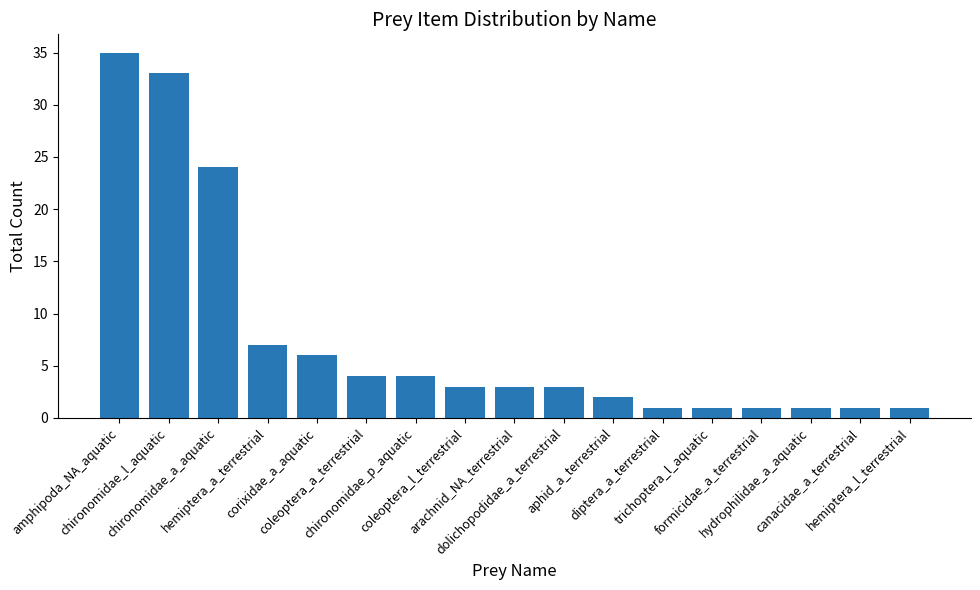

What is the difference between the maximum and minimum values?

34